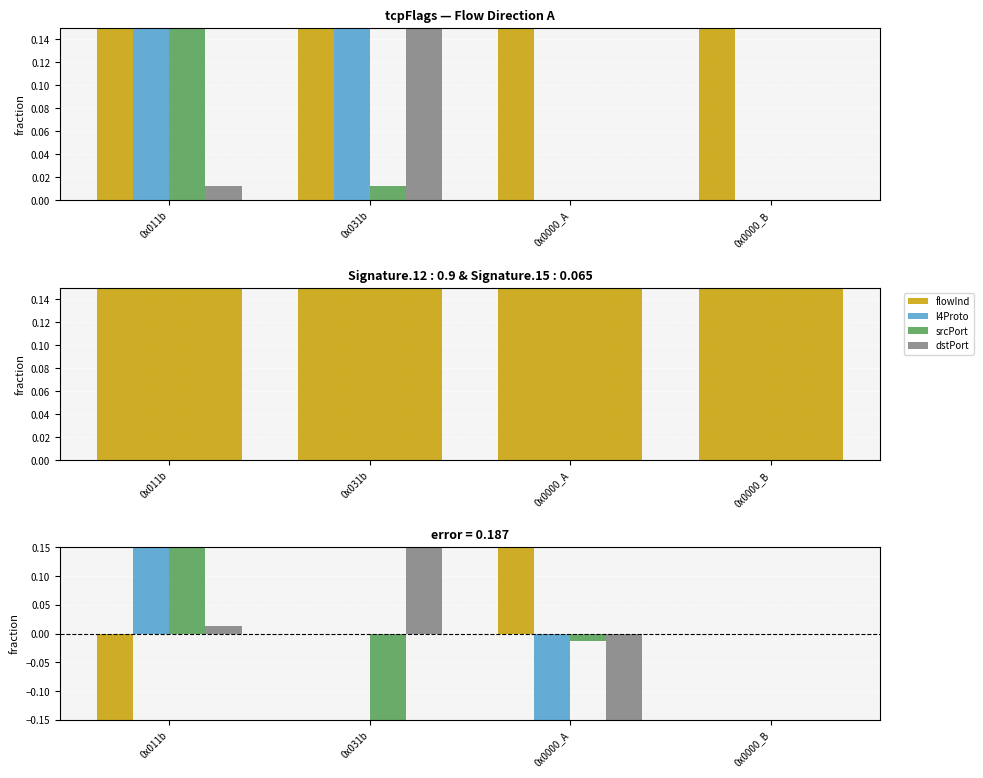

Reading left to right, list all the values displayed in this chart.

flowInd: 0x011b=-0.2	0x031b=0.0	0x0000_A=0.2	0x0000_B=0.0
l4Proto: 0x011b=0.5	0x031b=0.0	0x0000_A=-0.5	0x0000_B=0.0
srcPort: 0x011b=1.0	0x031b=-1.0	0x0000_A=-0.0	0x0000_B=0.0
dstPort: 0x011b=0.0	0x031b=1.0	0x0000_A=-1.0	0x0000_B=0.0